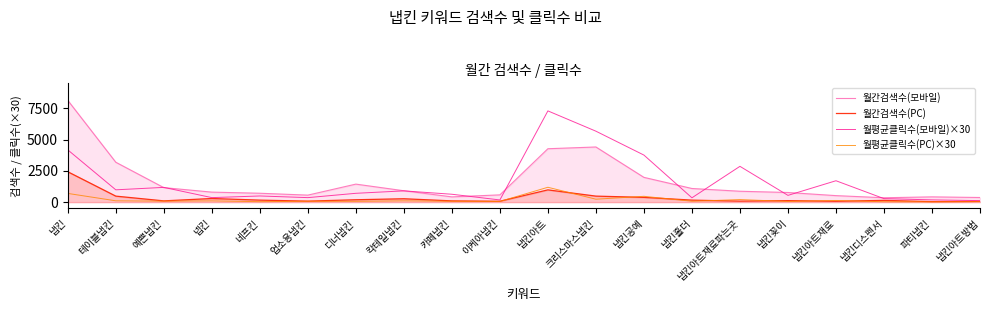

Between 칵테일냅킨 and 냅킨꽂이, which series saw the biggest shift?

월평균클릭수(모바일)×30